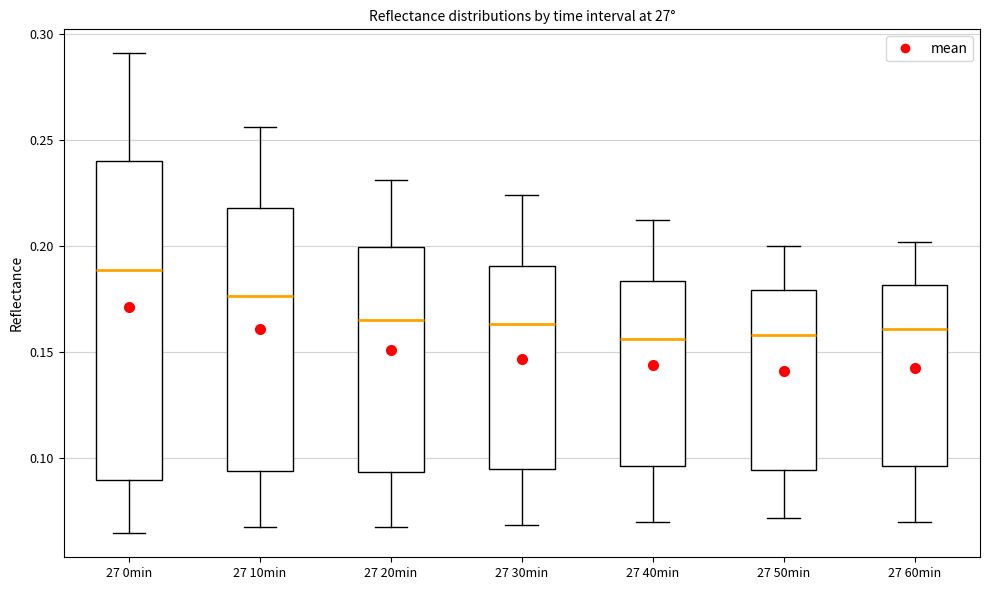

Reading left to right, read every box against the y-axis: the position of its median line, the range the box covers, and the ends of its whiskers. The values are not printed on the chart, so give them approximately, as read against the axis.

27 0min: median 0.190, box 0.090 to 0.240, whiskers 0.065 to 0.290
27 10min: median 0.175, box 0.095 to 0.220, whiskers 0.065 to 0.255
27 20min: median 0.165, box 0.095 to 0.200, whiskers 0.065 to 0.230
27 30min: median 0.165, box 0.095 to 0.190, whiskers 0.070 to 0.225
27 40min: median 0.155, box 0.095 to 0.185, whiskers 0.070 to 0.210
27 50min: median 0.160, box 0.095 to 0.180, whiskers 0.070 to 0.200
27 60min: median 0.160, box 0.095 to 0.180, whiskers 0.070 to 0.200